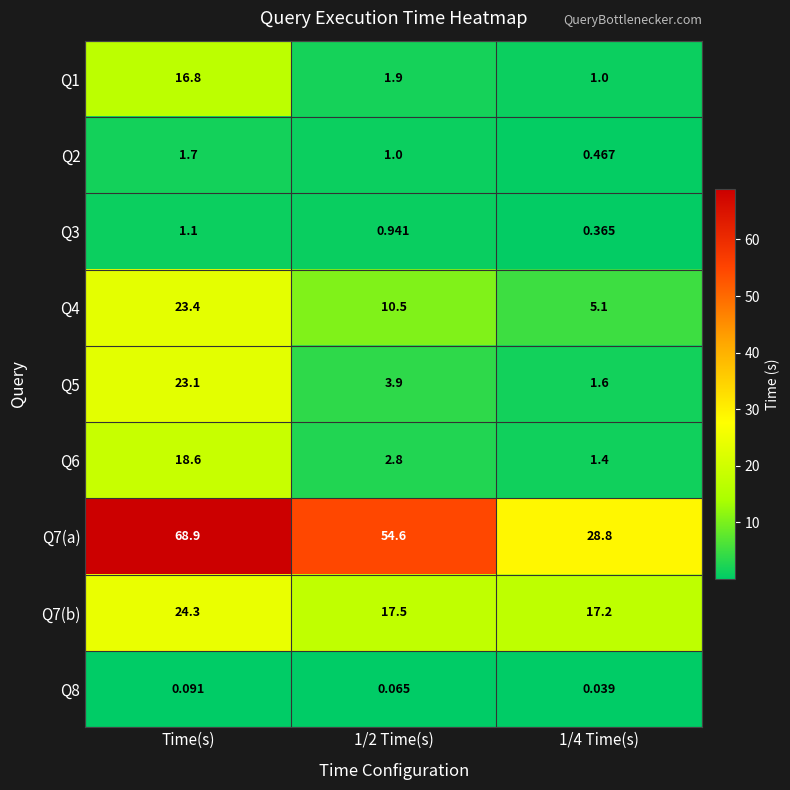

Which category has the highest value in the Q5 series?

Time(s)